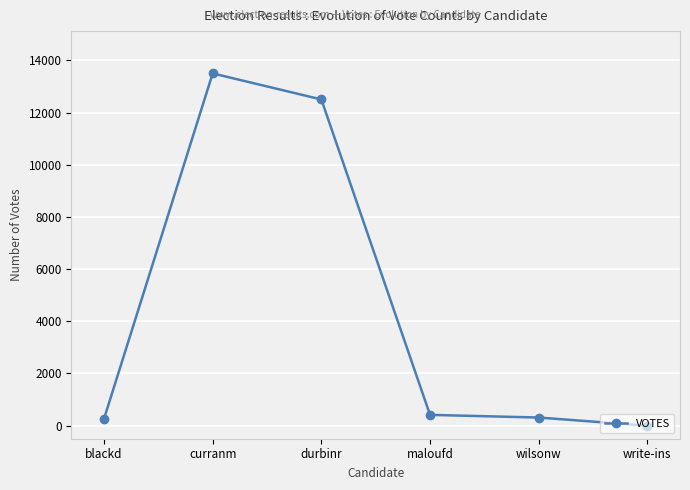

At which label is the value closest to 6751?

durbinr